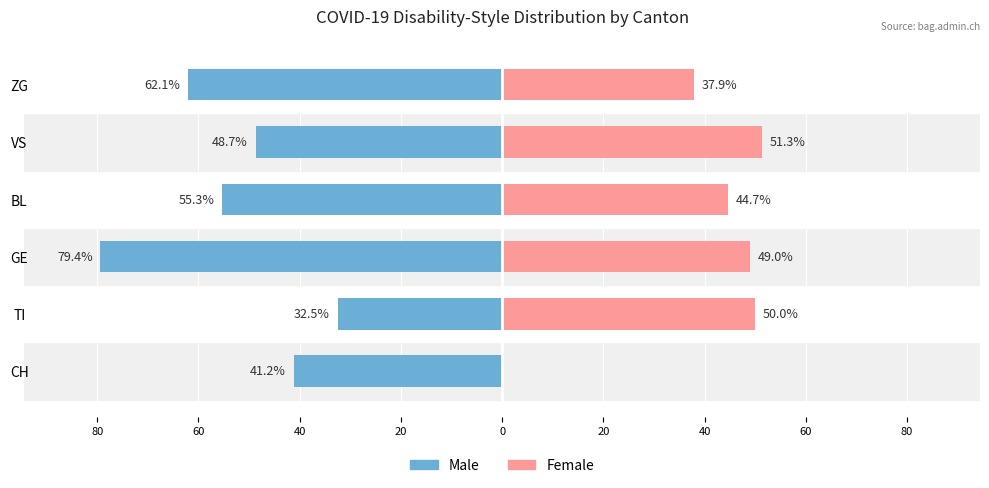

Which series changed the most between GE and BL?

Male